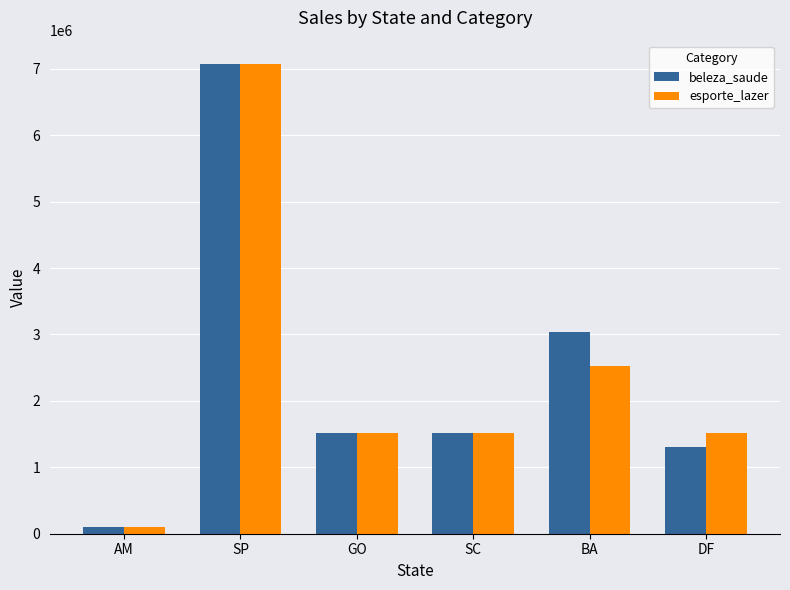

Where is esporte_lazer nearest to the value 3585500?

BA